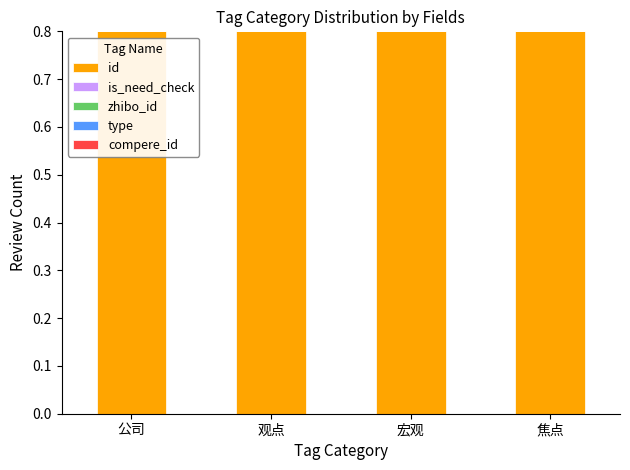

What is the highest value of the id series?

0.8